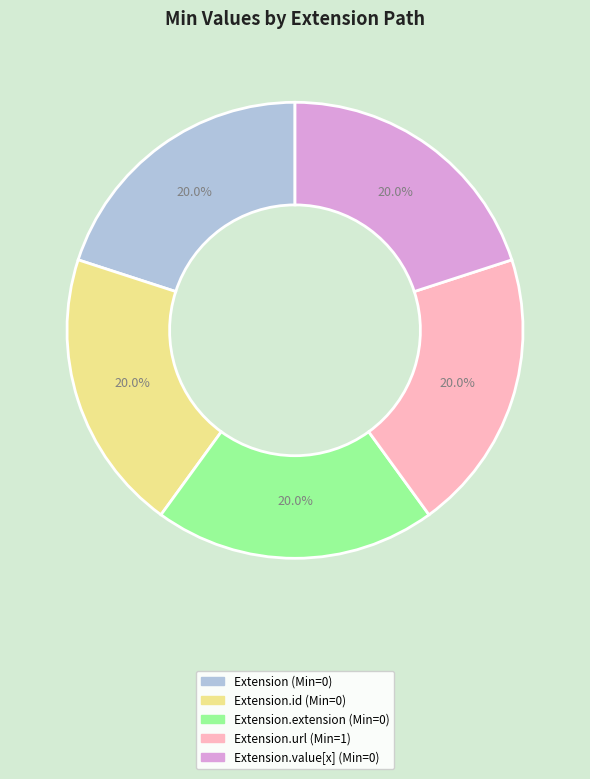

Is there any slice that represents more than half of the pie?

No